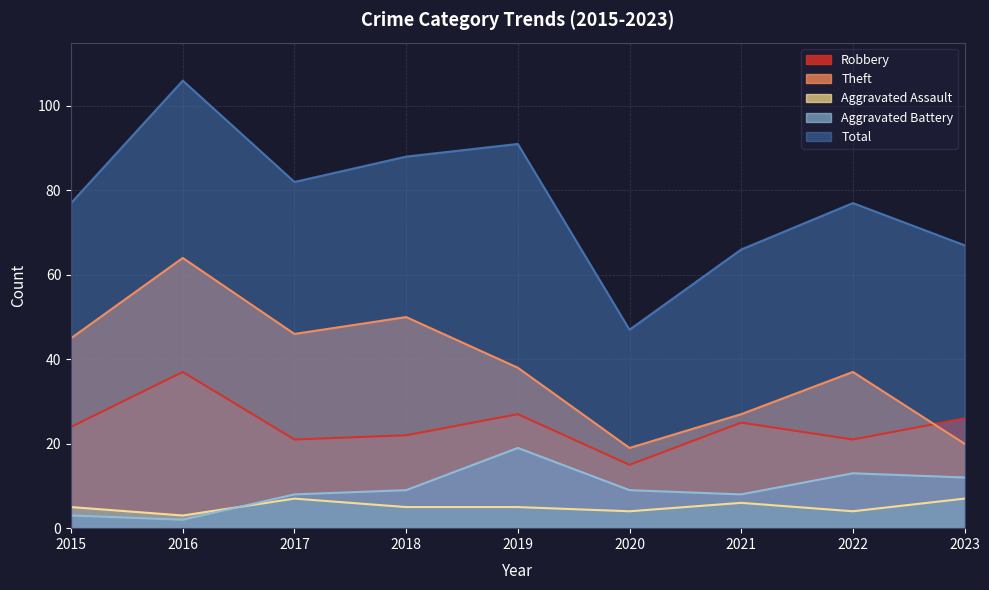

Between 2017 and 2018, which is larger?

2018